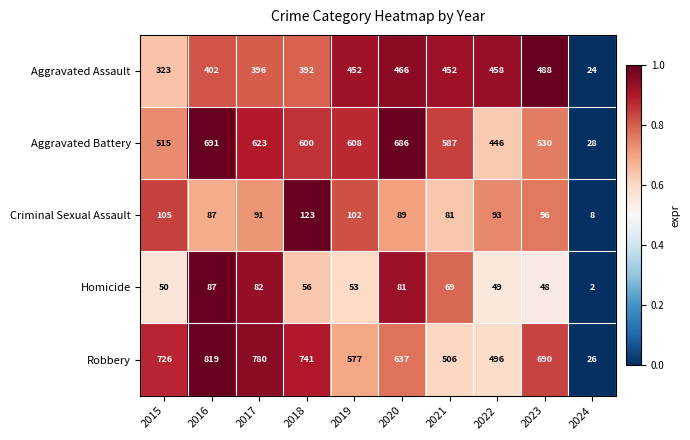

At which category is the sum across all series the highest?

2016